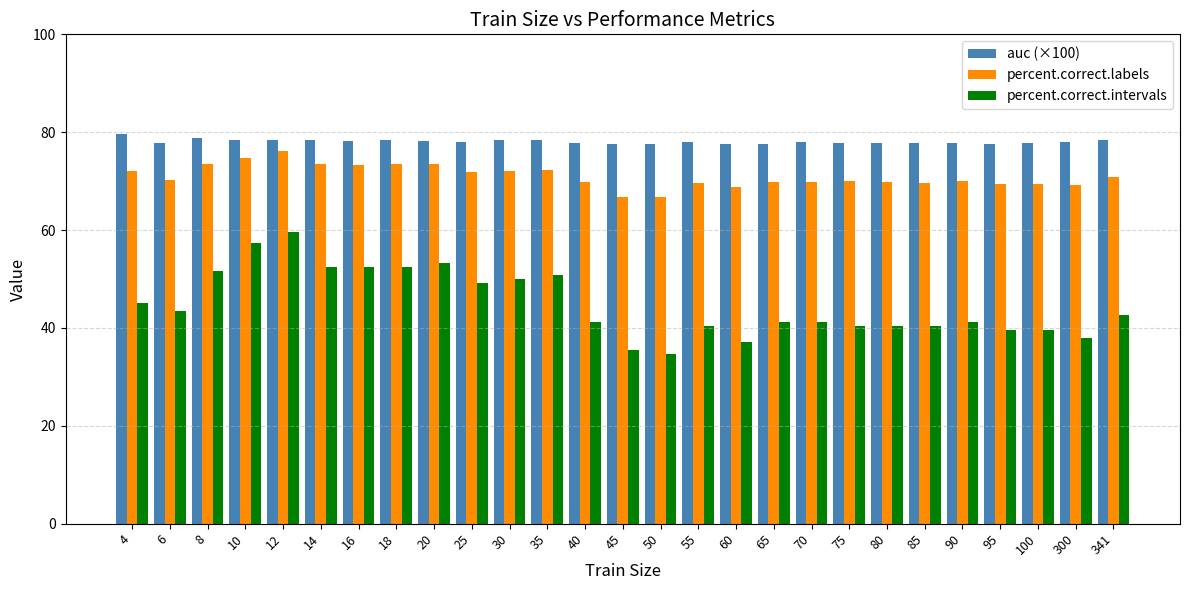

What is the maximum value for auc (×100)?

79.6